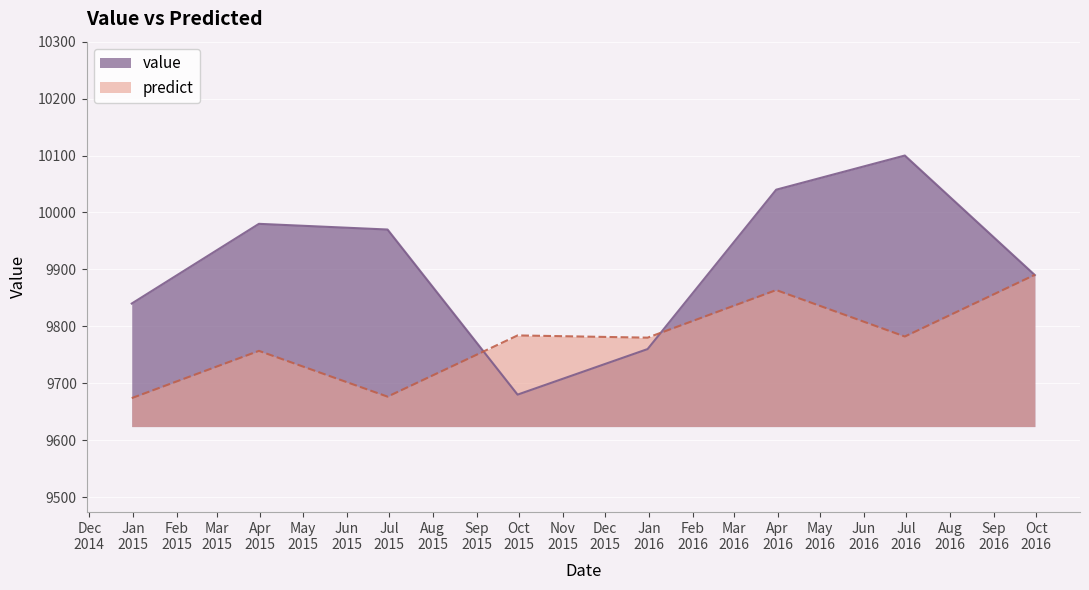

The value series shows 9840.0 at 2014-12-31. True or false?

True